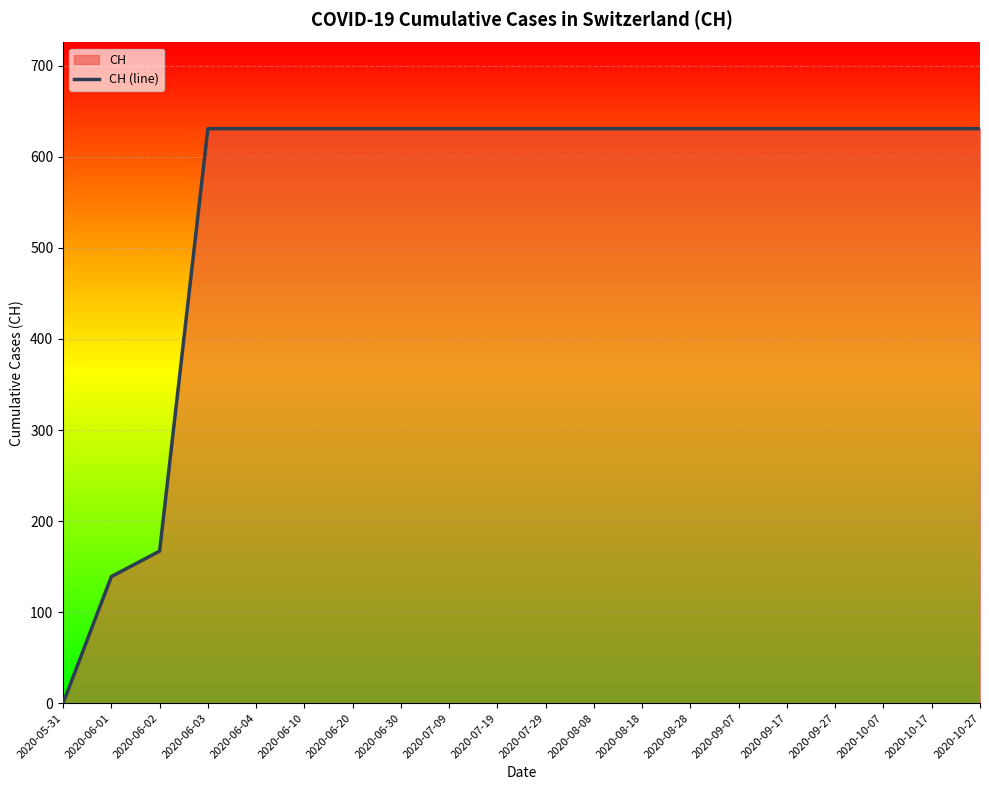

What is the label of the 8th point from the right?

2020-08-18